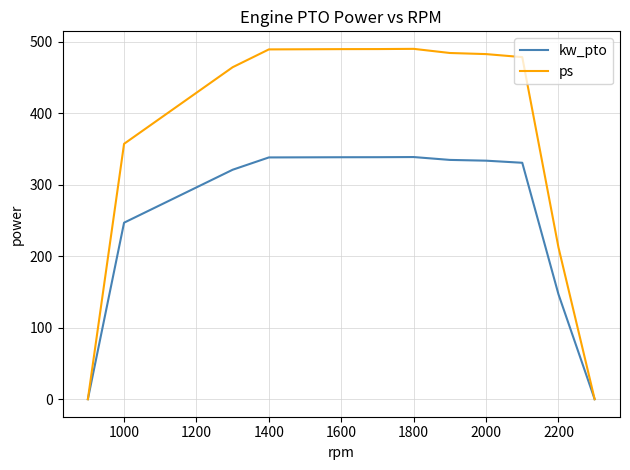

What are all the series names shown in the legend?

kw_pto, ps